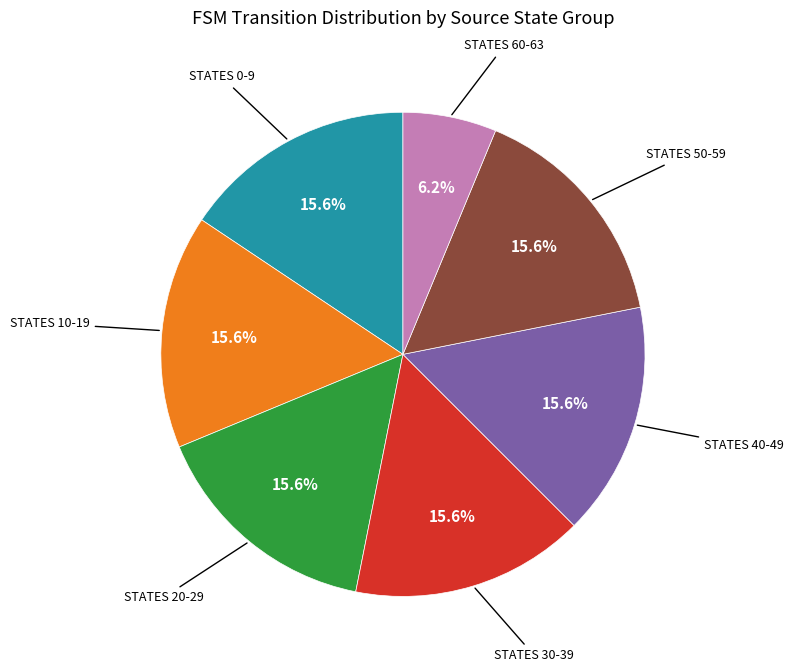

Is there a majority slice in this chart?

No